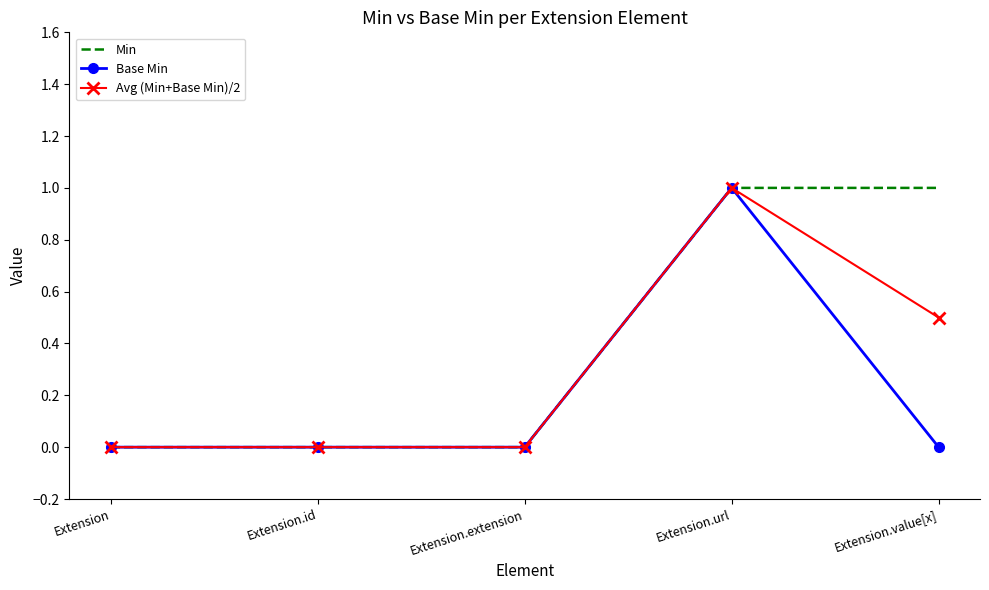

What position from the right is Extension.value[x]?

1